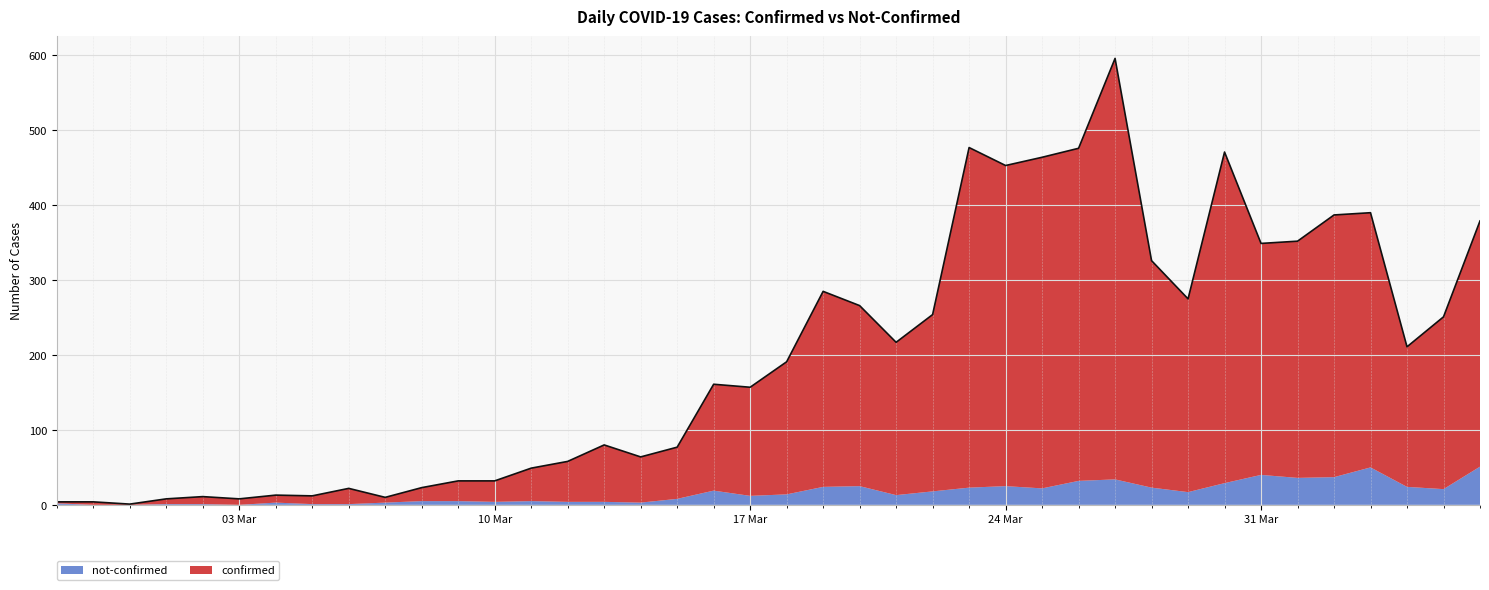

Where does the data first go above 191?

2020-03-19